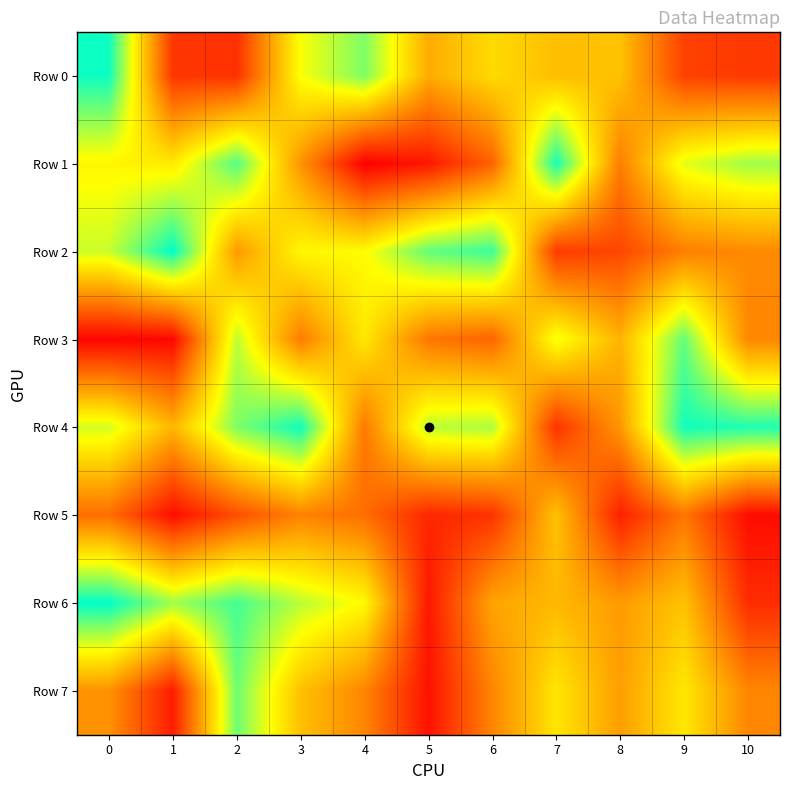

What is the spread (max minus min) of values at 5?

805140